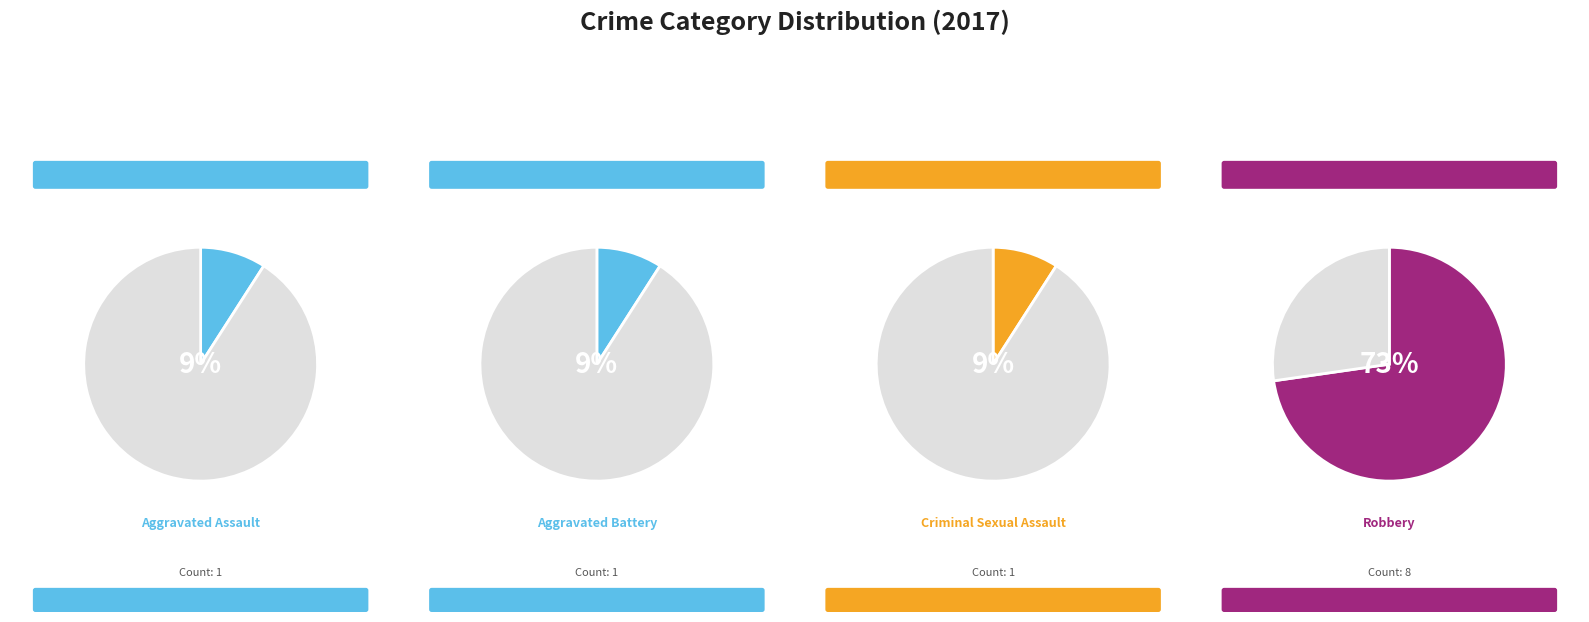

To the nearest percent, what is the combined percentage of Aggravated Battery and Criminal Sexual Assault?

18%